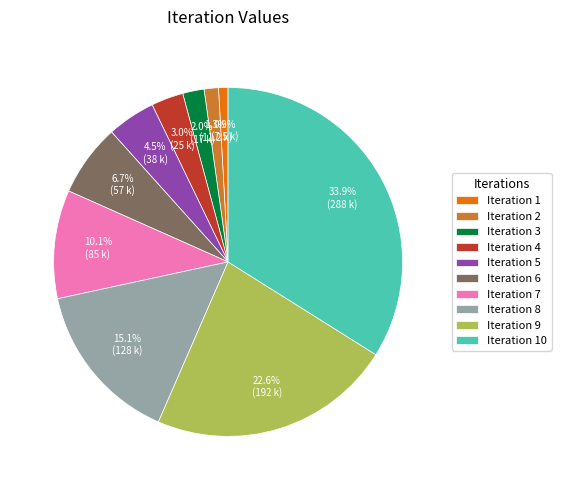

Which slice is the largest?

Iteration 10